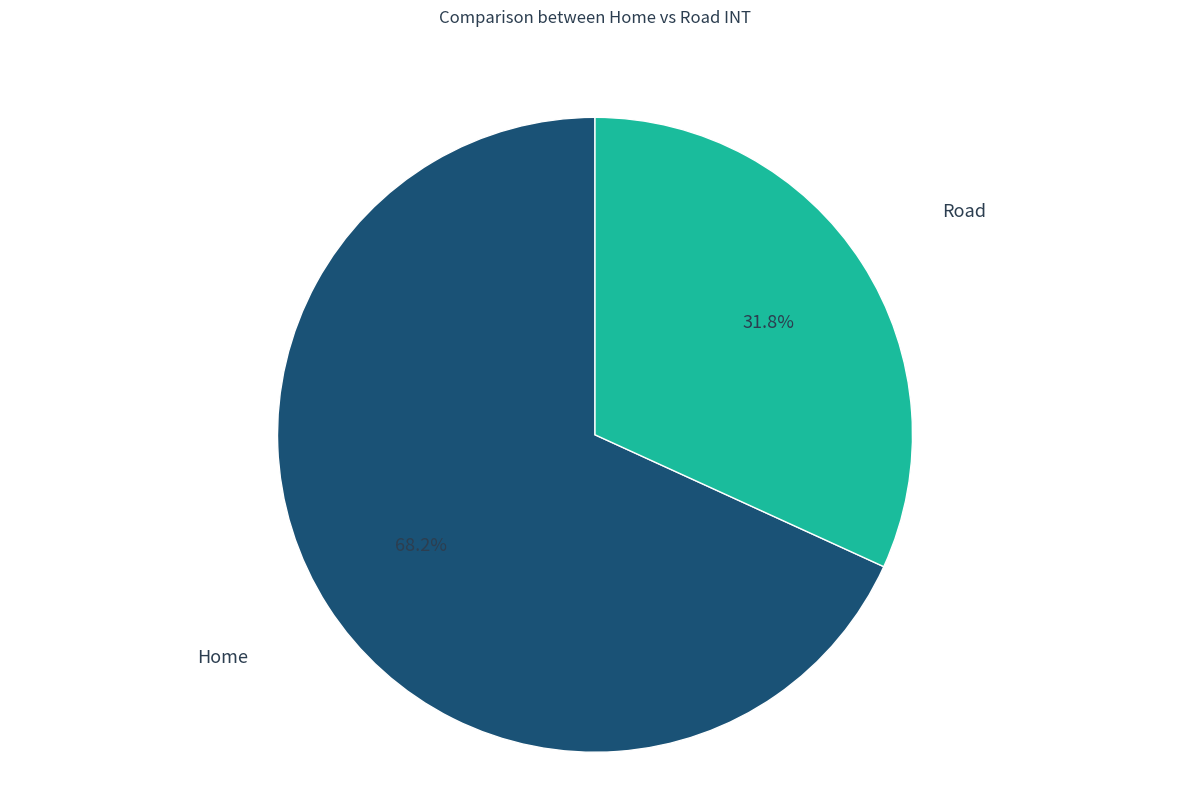

How much of the chart is everything except Home?

31.8%